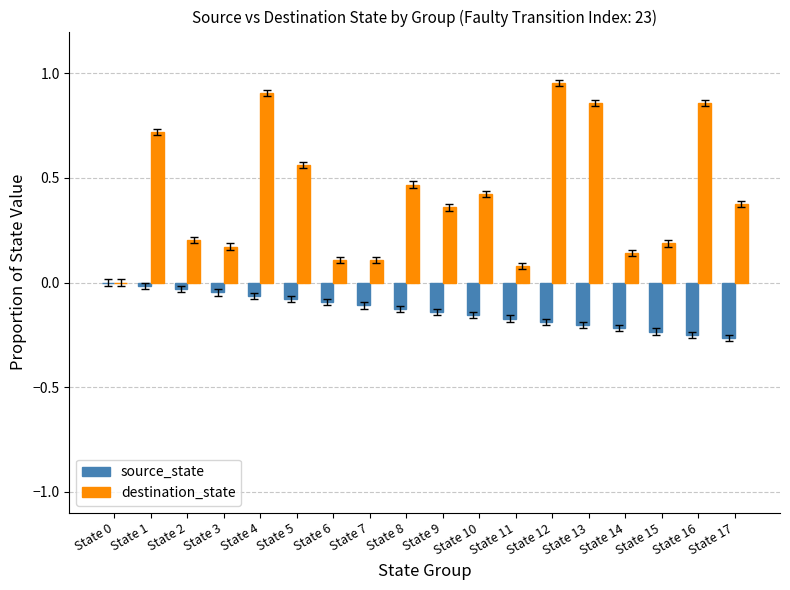

At which category is the sum across all series the highest?

State 4